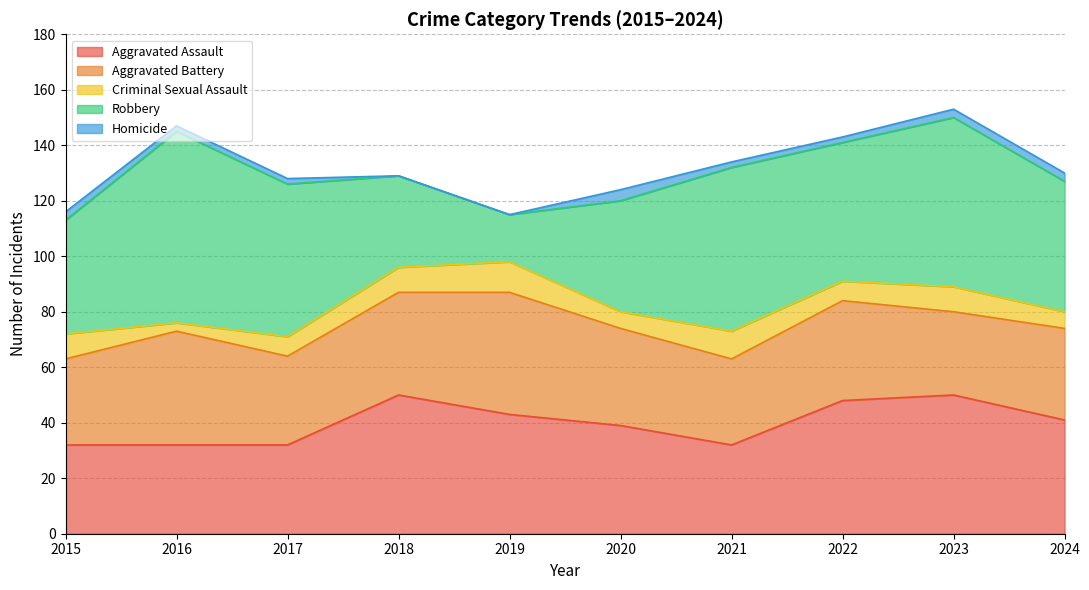

What is the spread (max minus min) of values at 2023?

58